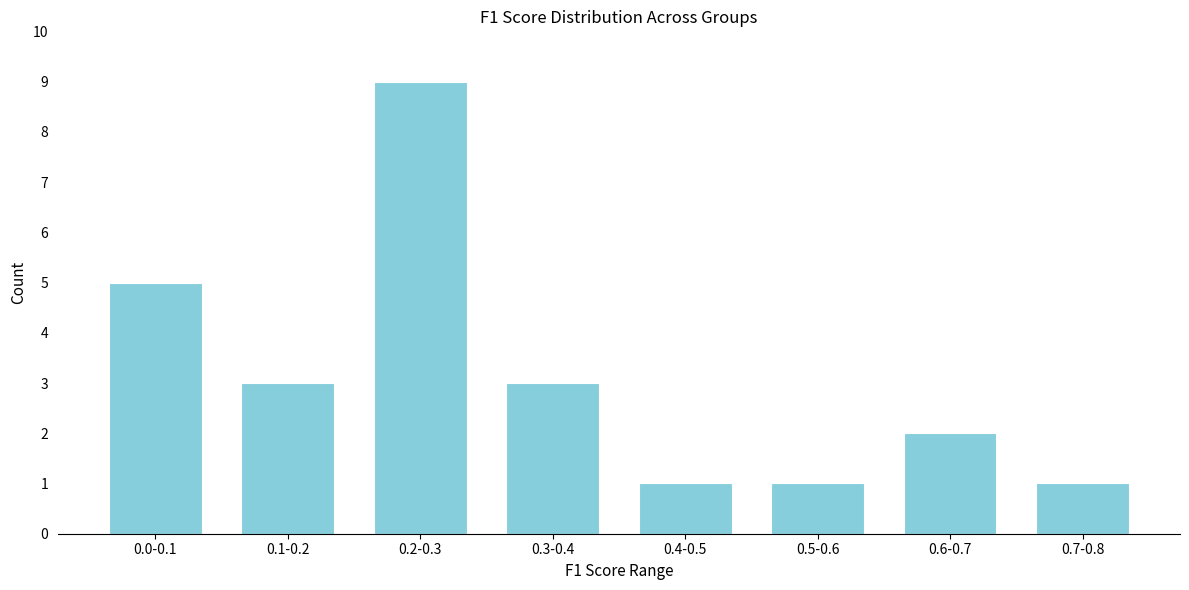

Reading left to right, transcribe all the data shown in this chart.

5	3	9	3	1	1	2	1